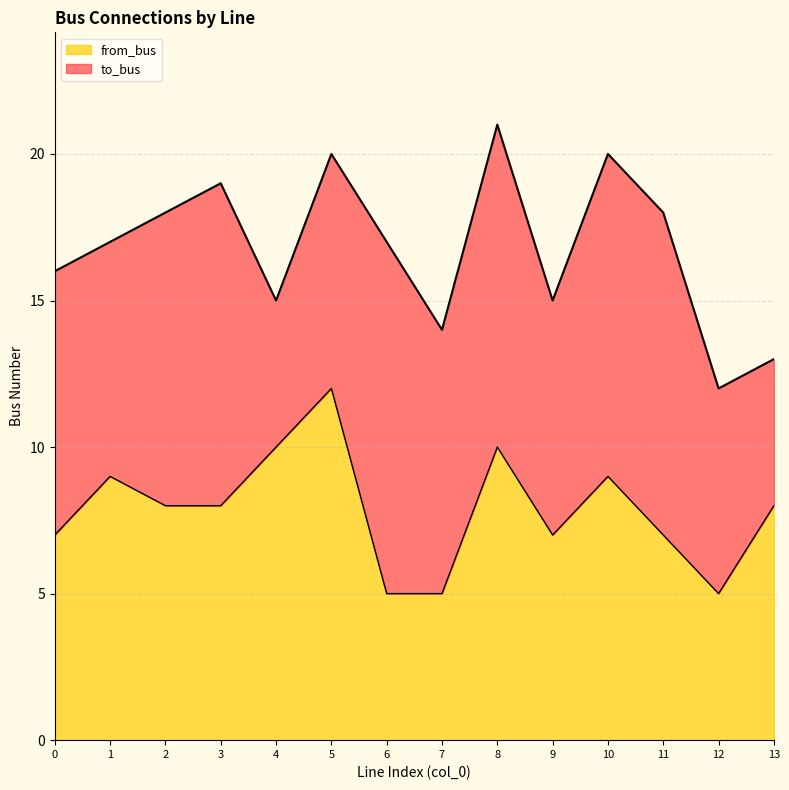

How many points are higher than both their immediate neighbors (excluding endpoints)?

4